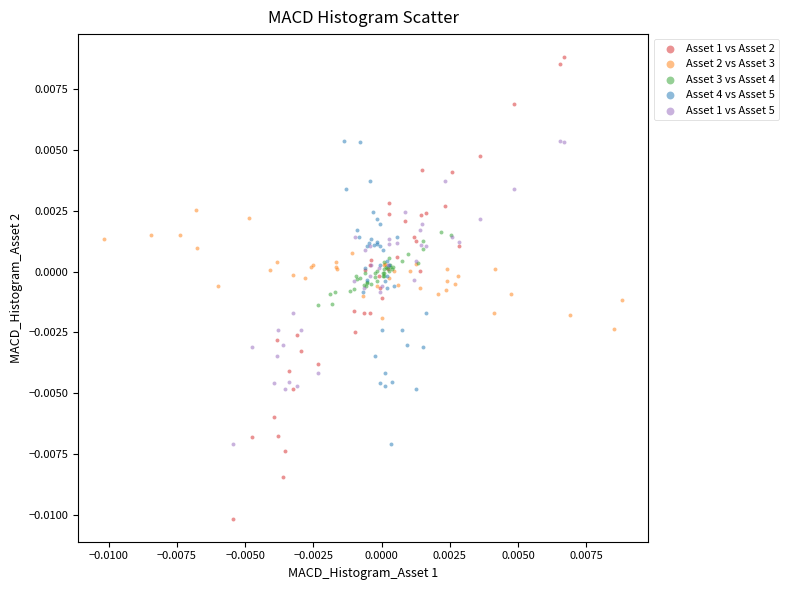

Which series contains the lowest Y value?

Asset 1 vs Asset 2